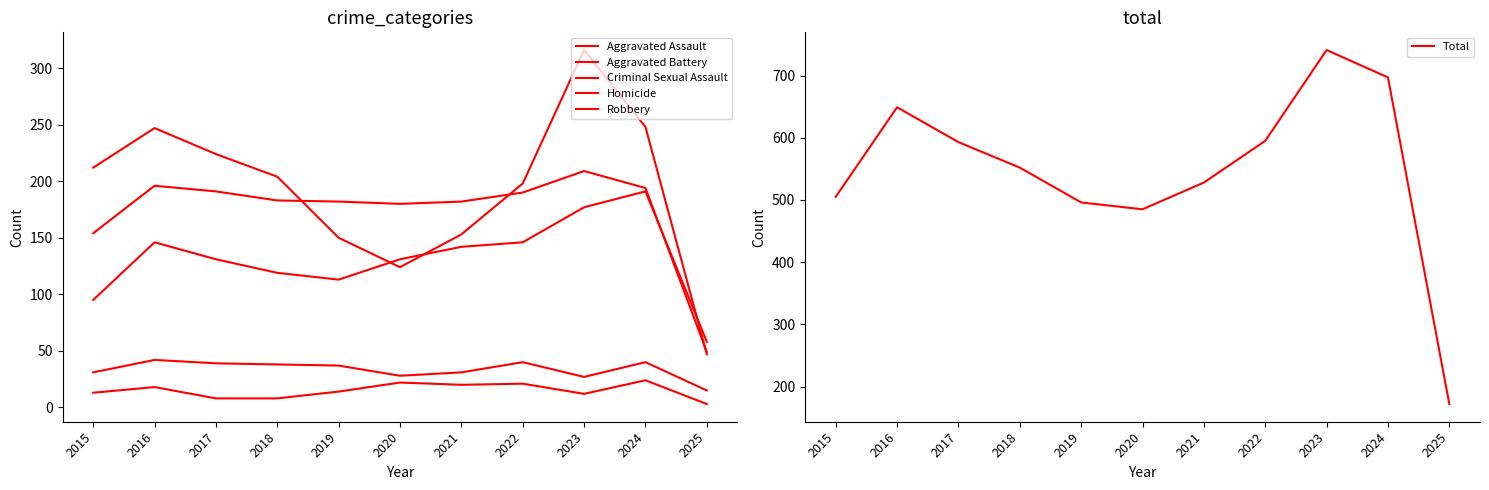

Which label corresponds to the largest value in the chart?

2023